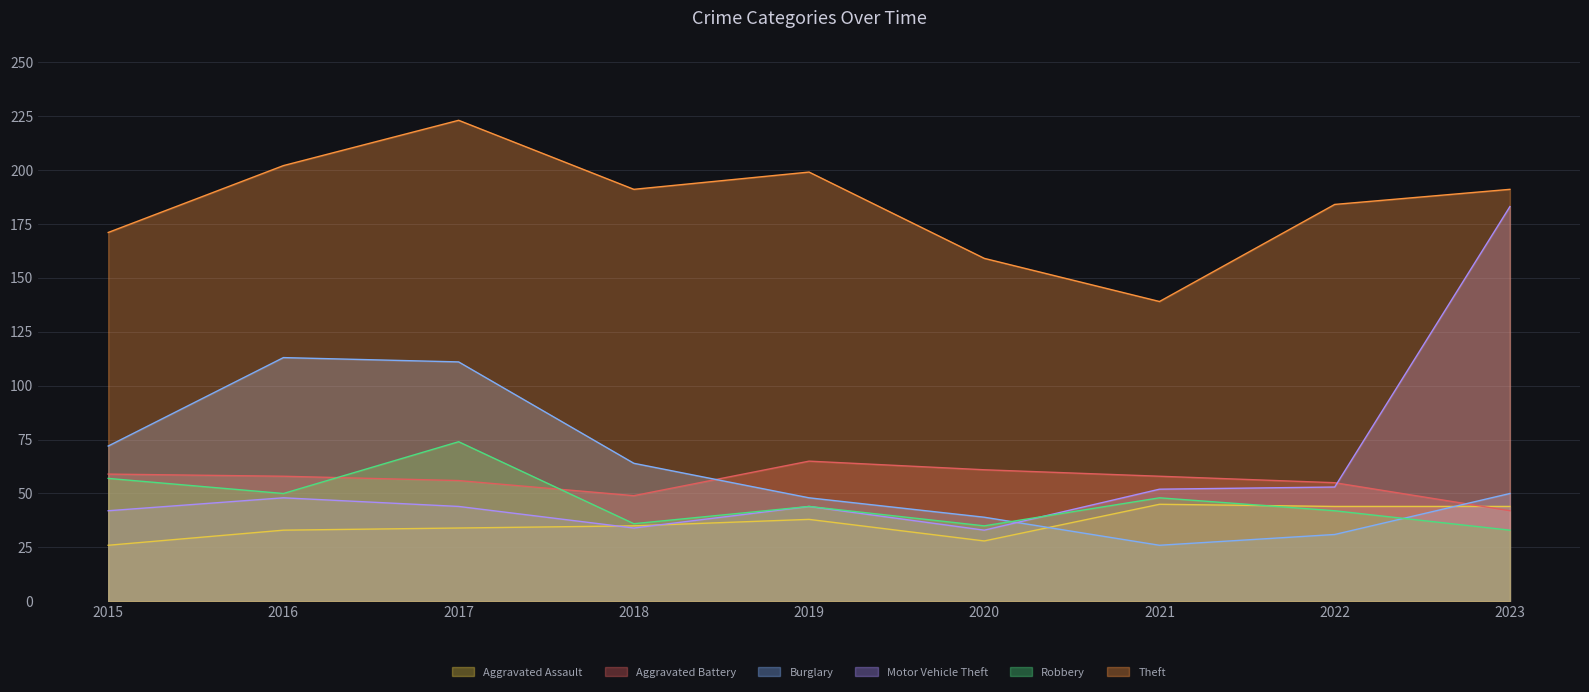

At which category does Theft reach its first local valley?

2018